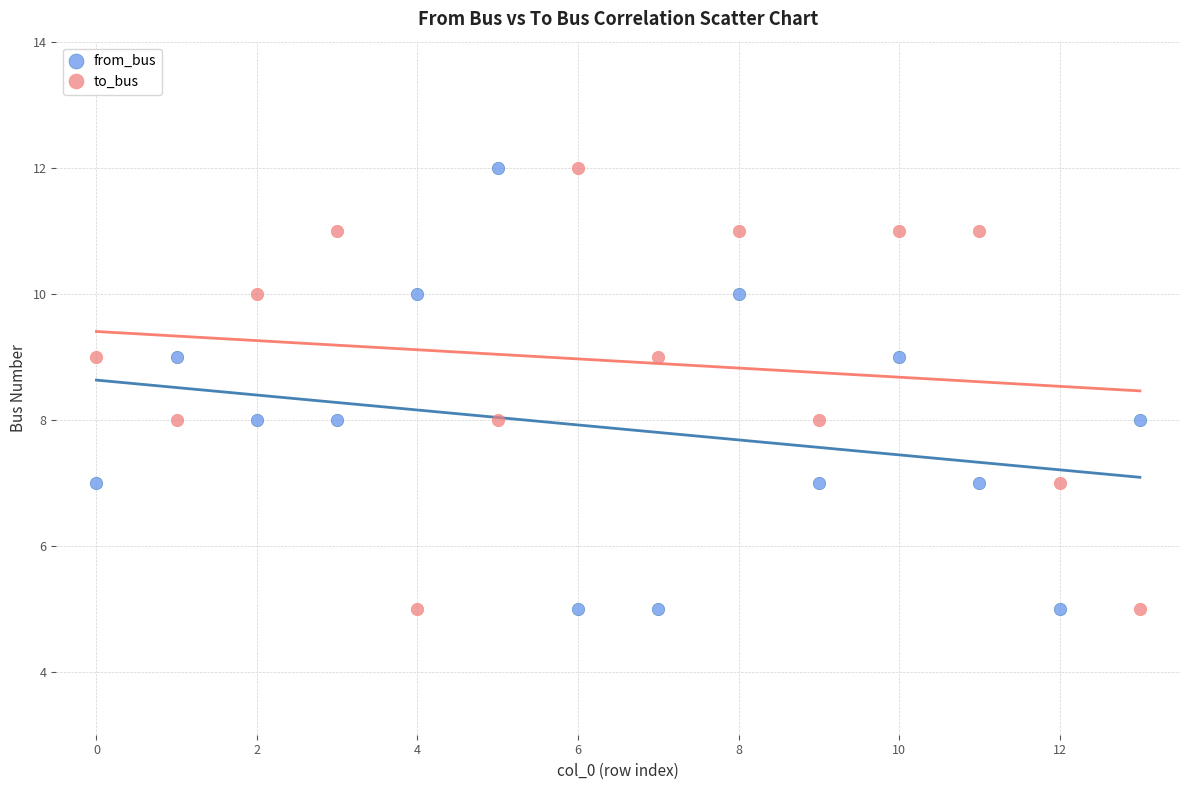

Across all data points, what is the range of Y values (max minus min)?

7